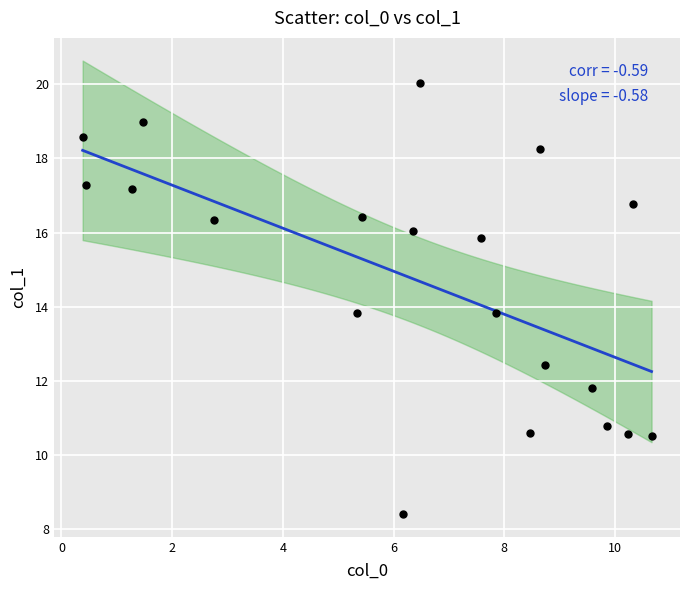

What is the range of X values (max minus min)?

10.3